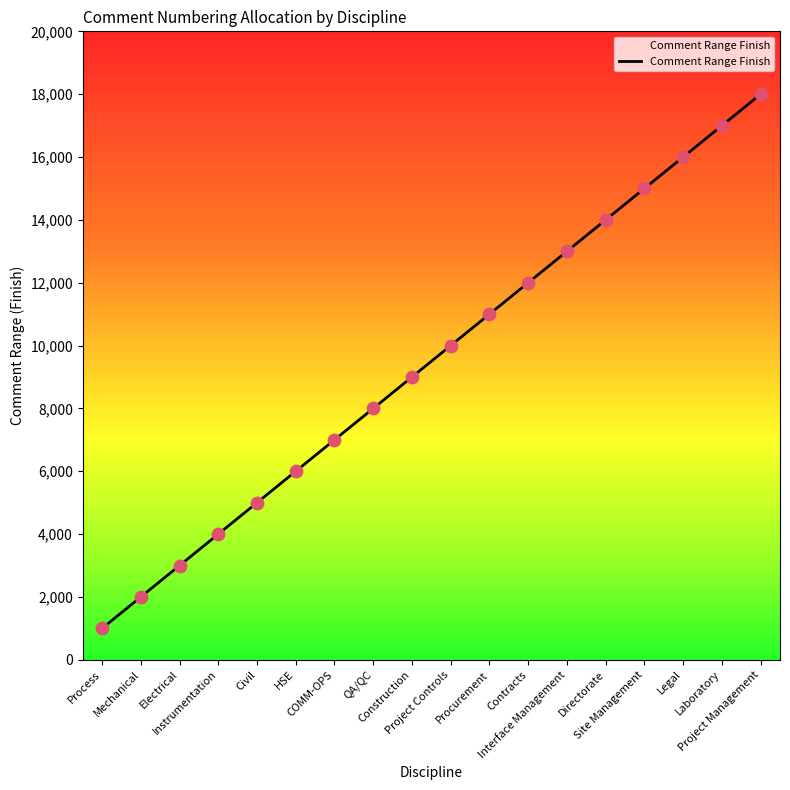

What is the ratio of the value at Site Management to the value at COMM-OPS?

2.1